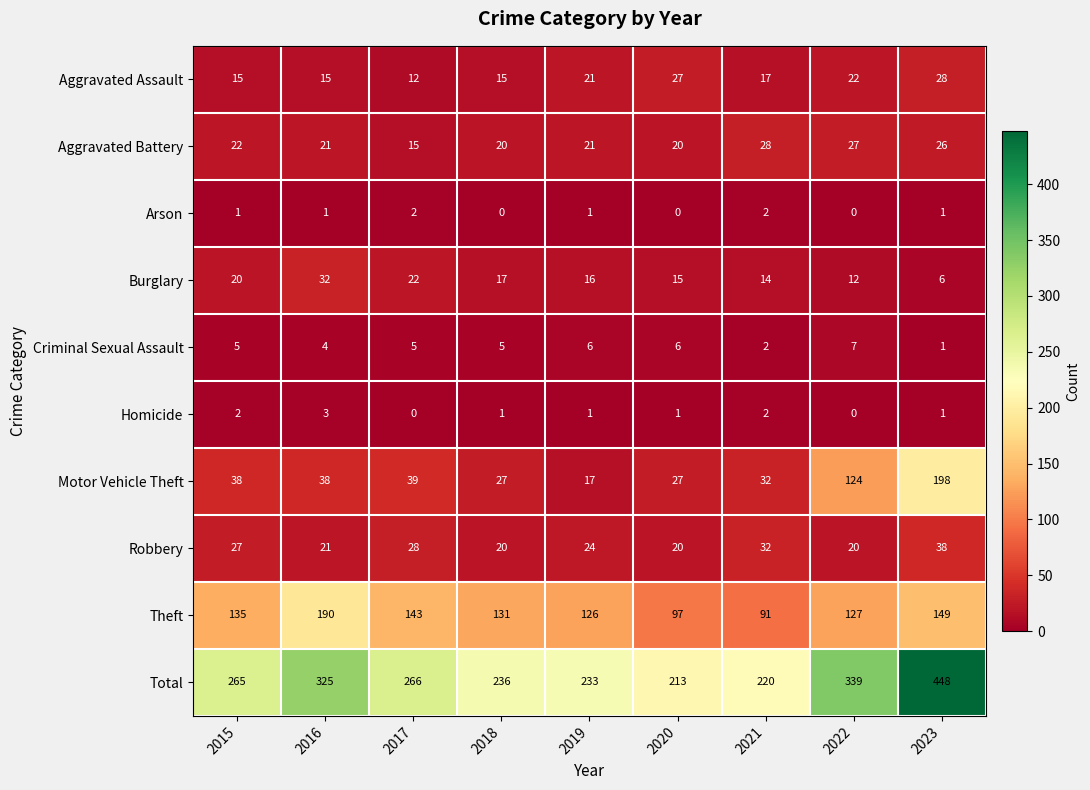

What is the average value of the Theft series?

132